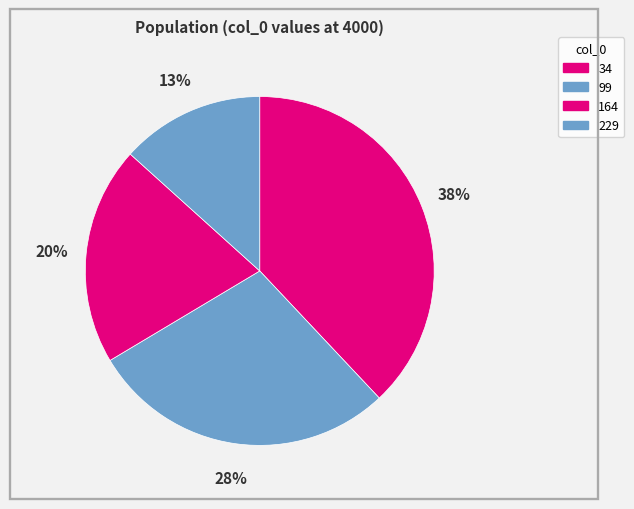

Which category has the biggest portion of the pie?

34